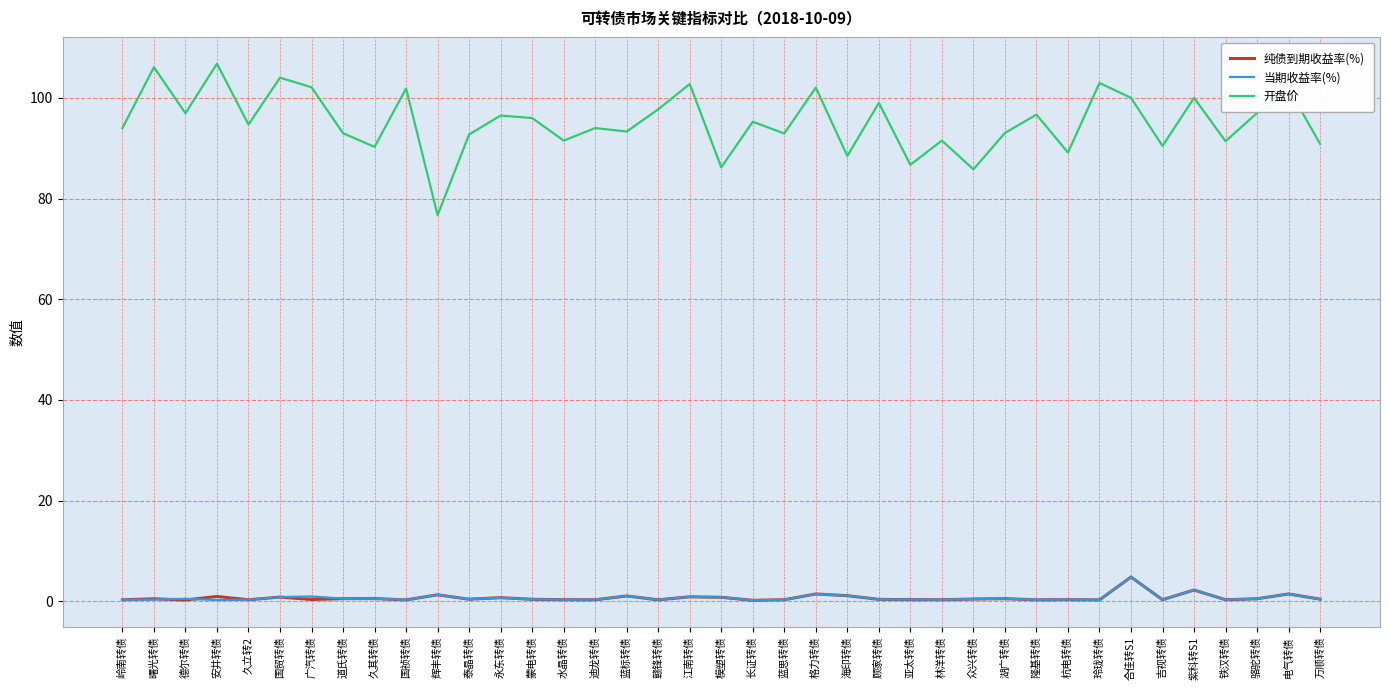

At which label does 纯债到期收益率(%) reach its peak?

合佳转S1